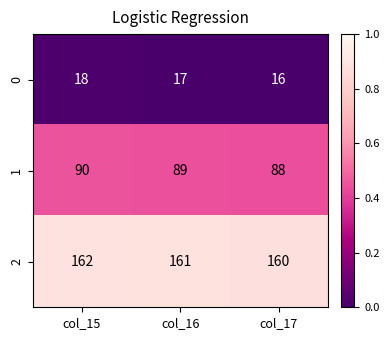

What is the difference between the highest and lowest values at col_17?

144